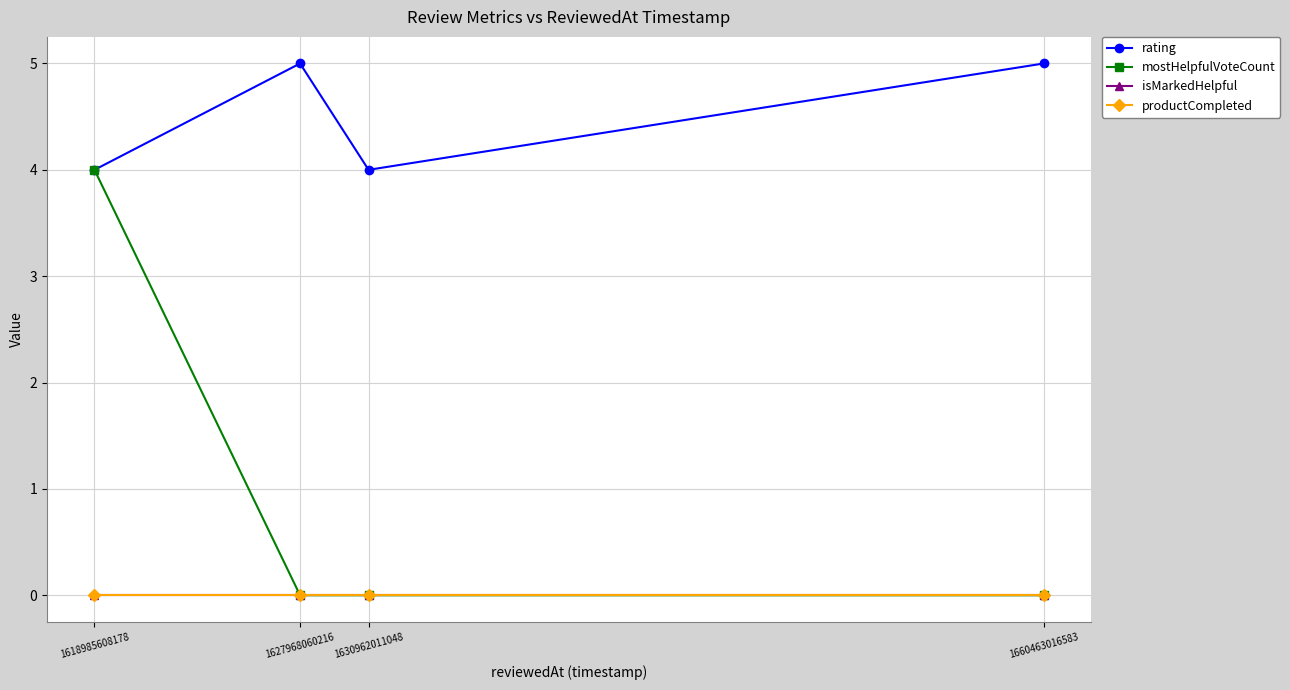

Is this an area chart (filled region under the line)?

No